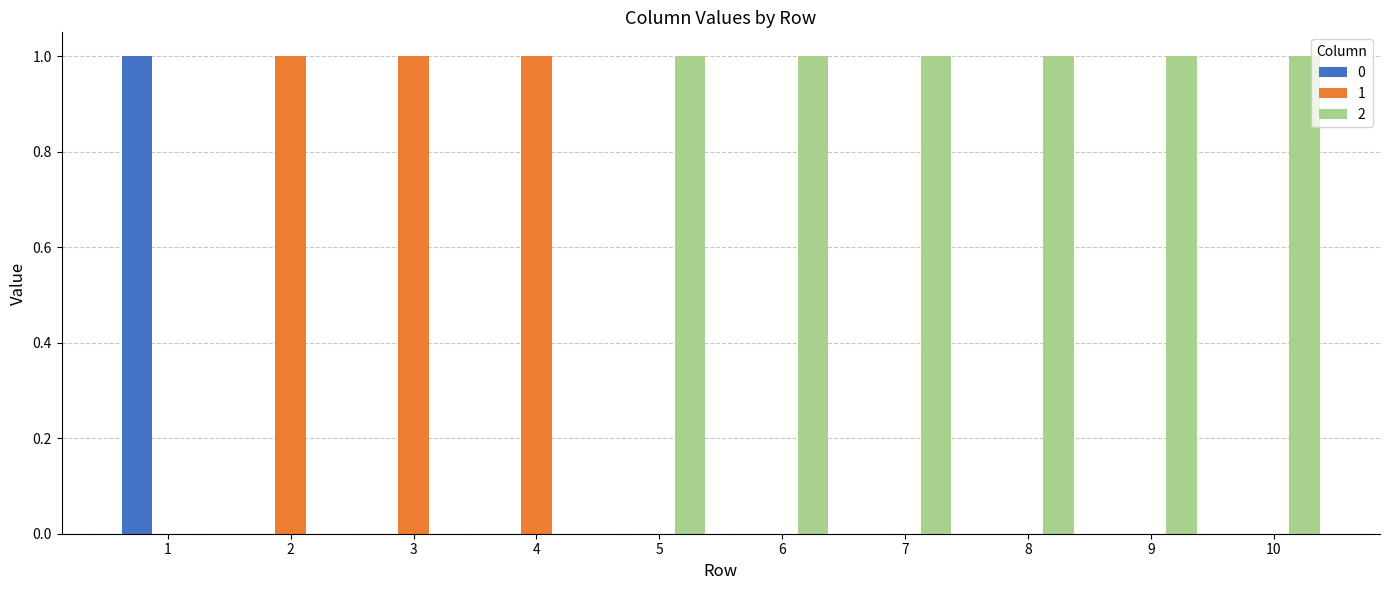

The value of 2 at 3 is 0. True or false?

True